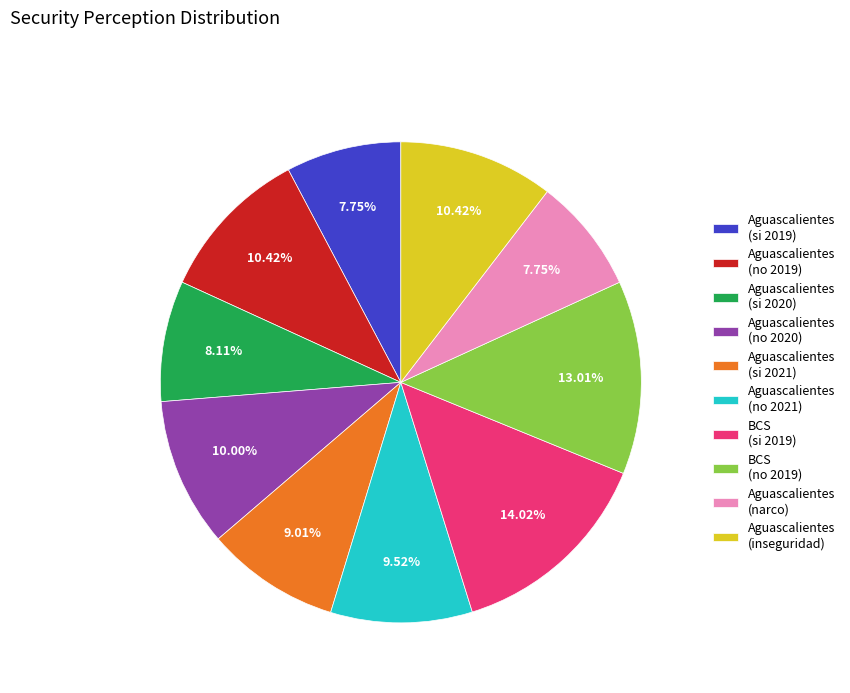

Which slice is the largest?

BCS (si 2019)